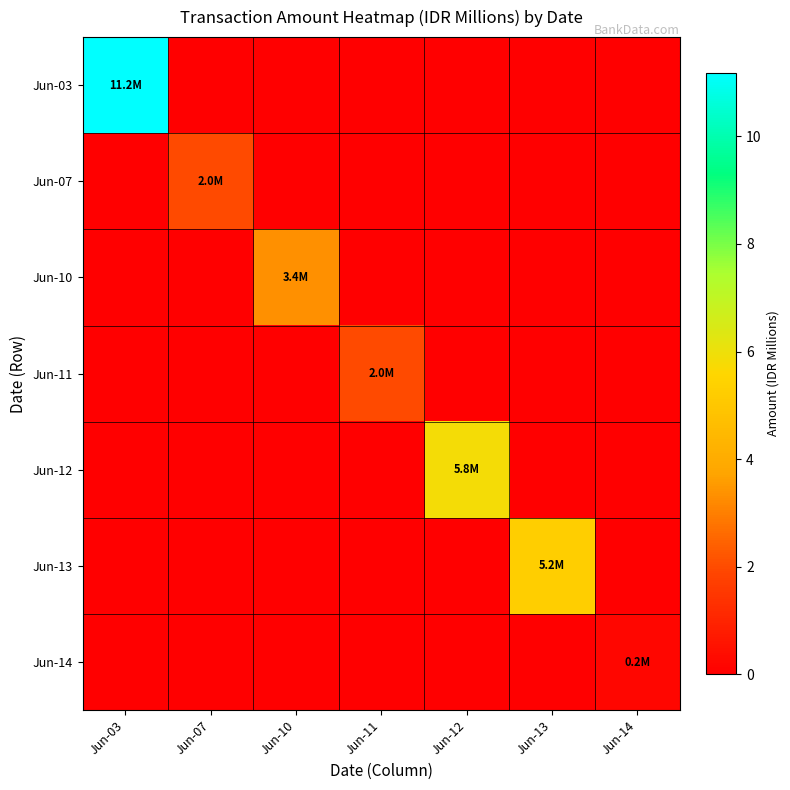

Which series has the largest total across all categories?

Jun-03